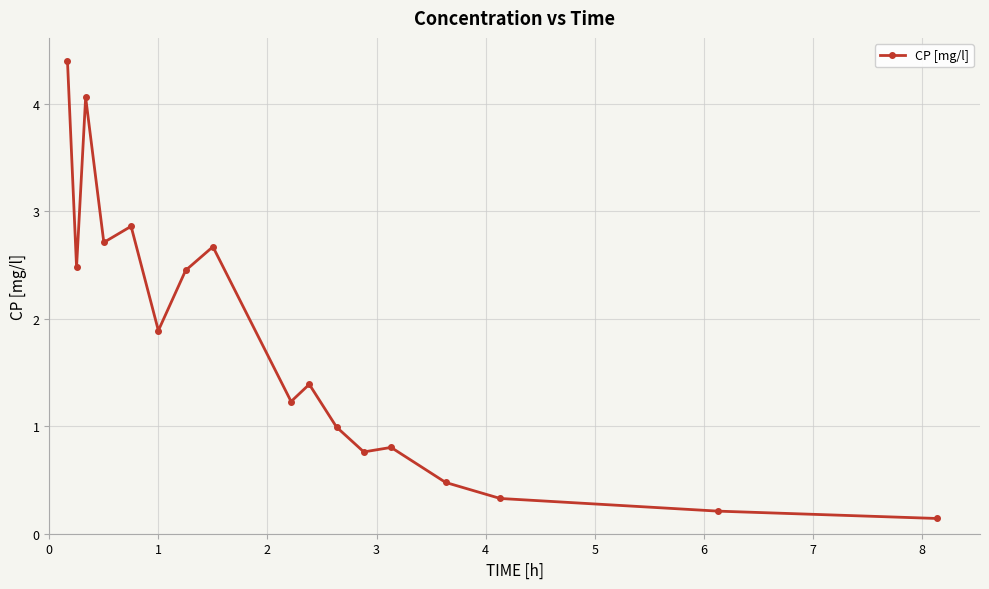

What is the greatest value displayed?

4.4